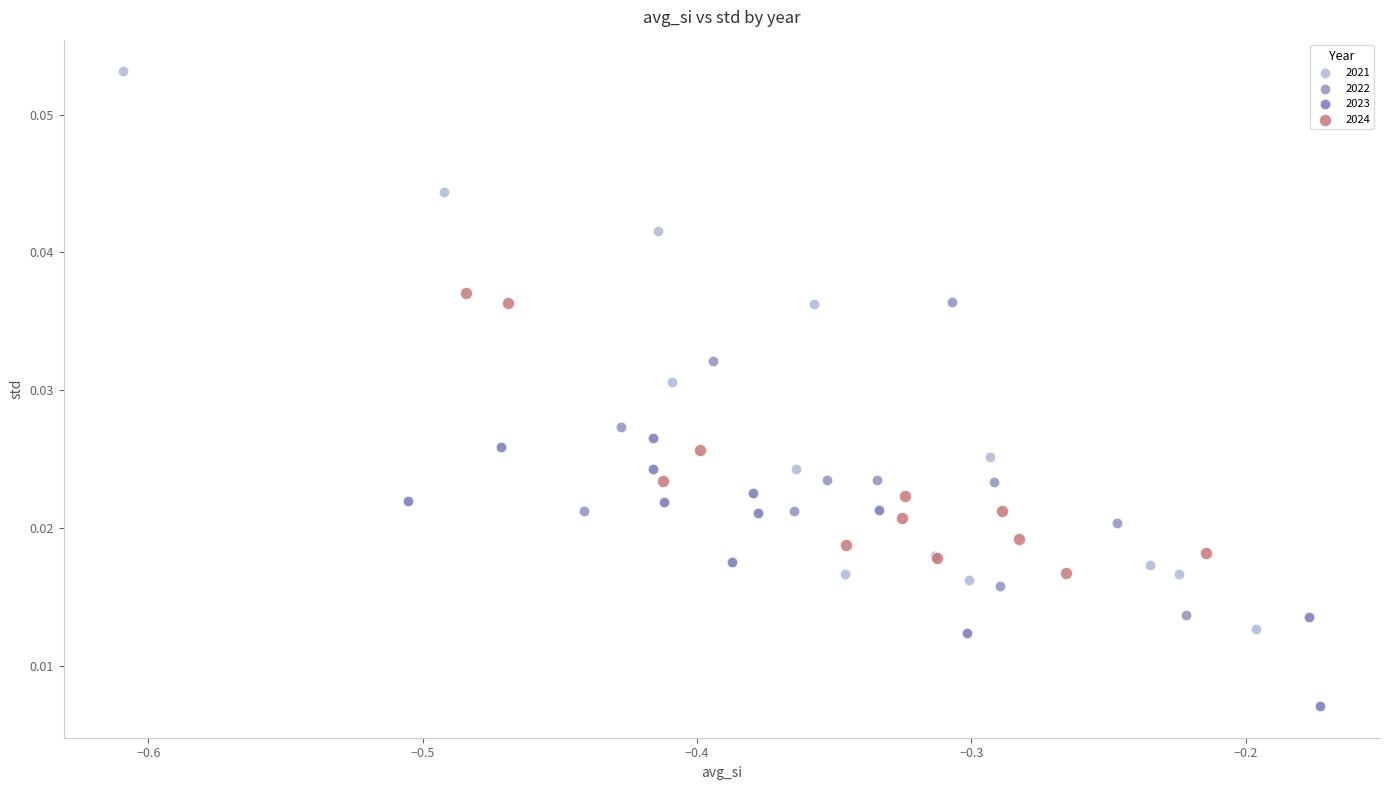

Which series has the widest spread of Y values?

2021